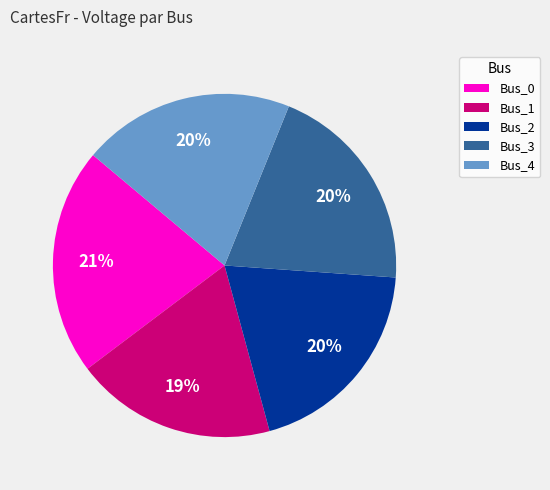

To the nearest percent, what is the difference between the largest and smallest slice percentages?

2%